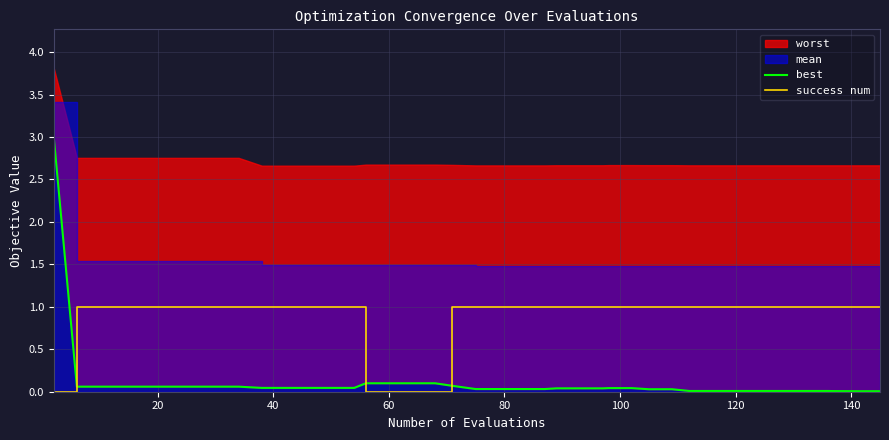

True or false: best has more than 2 interior local peaks.

False